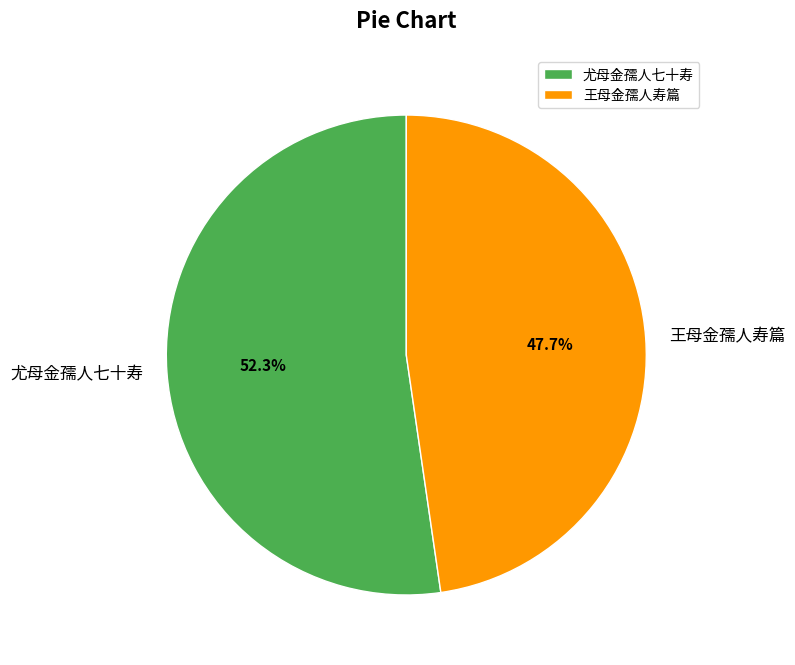

What percentage do 尤母金孺人七十寿 and 王母金孺人寿篇 together represent?

100.0%